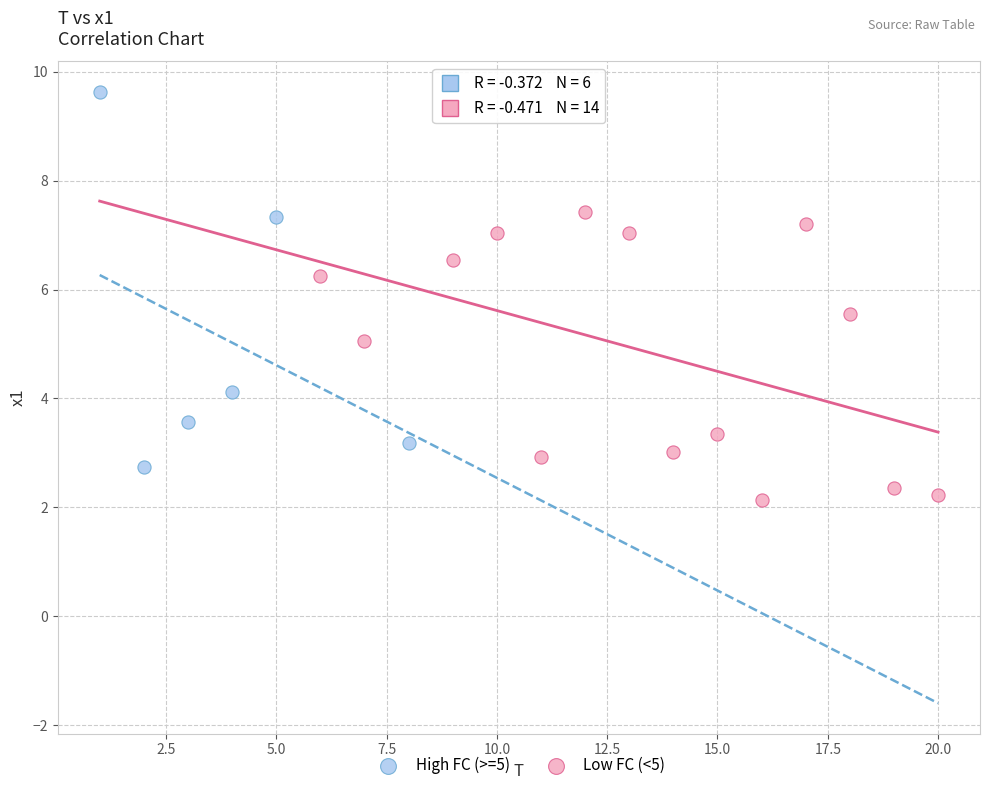

Which series reaches the maximum Y coordinate?

High FC (>=5)